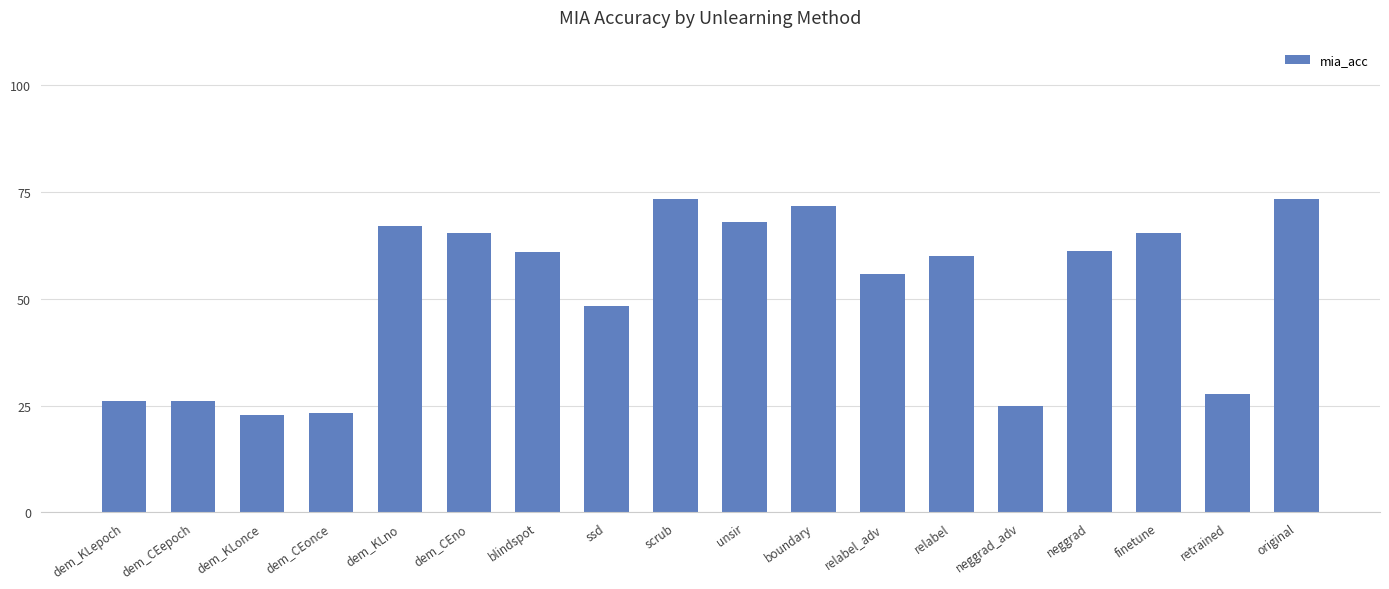

What is the difference between the second highest and second lowest values?

50.1